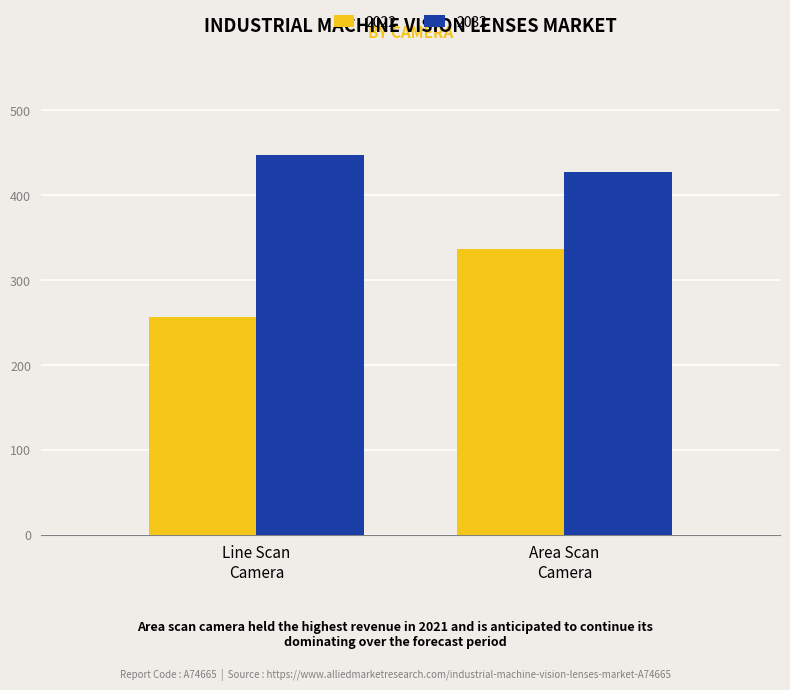

Does the chart contain stacked bars?

No